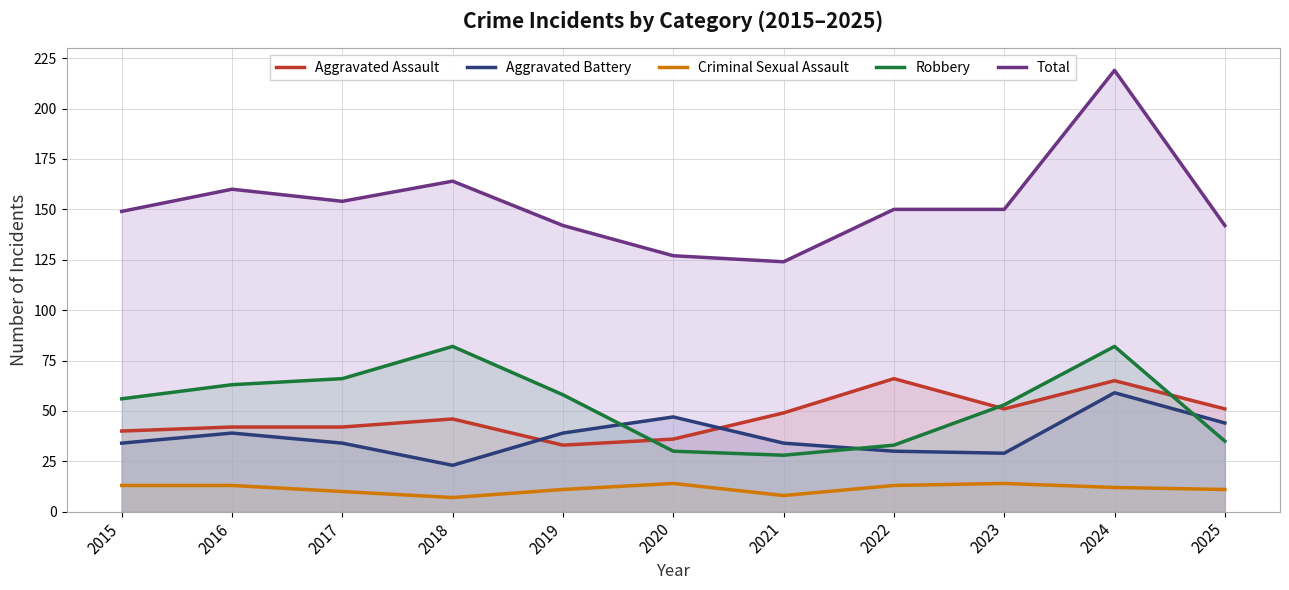

Reading right to left, transcribe all the data shown in this chart.

Aggravated Assault: 2025=51	2024=65	2023=51	2022=66	2021=49	2020=36	2019=33	2018=46	2017=42	2016=42	2015=40
Aggravated Battery: 2025=44	2024=59	2023=29	2022=30	2021=34	2020=47	2019=39	2018=23	2017=34	2016=39	2015=34
Criminal Sexual Assault: 2025=11	2024=12	2023=14	2022=13	2021=8	2020=14	2019=11	2018=7	2017=10	2016=13	2015=13
Robbery: 2025=35	2024=82	2023=53	2022=33	2021=28	2020=30	2019=58	2018=82	2017=66	2016=63	2015=56
Total: 2025=142	2024=219	2023=150	2022=150	2021=124	2020=127	2019=142	2018=164	2017=154	2016=160	2015=149